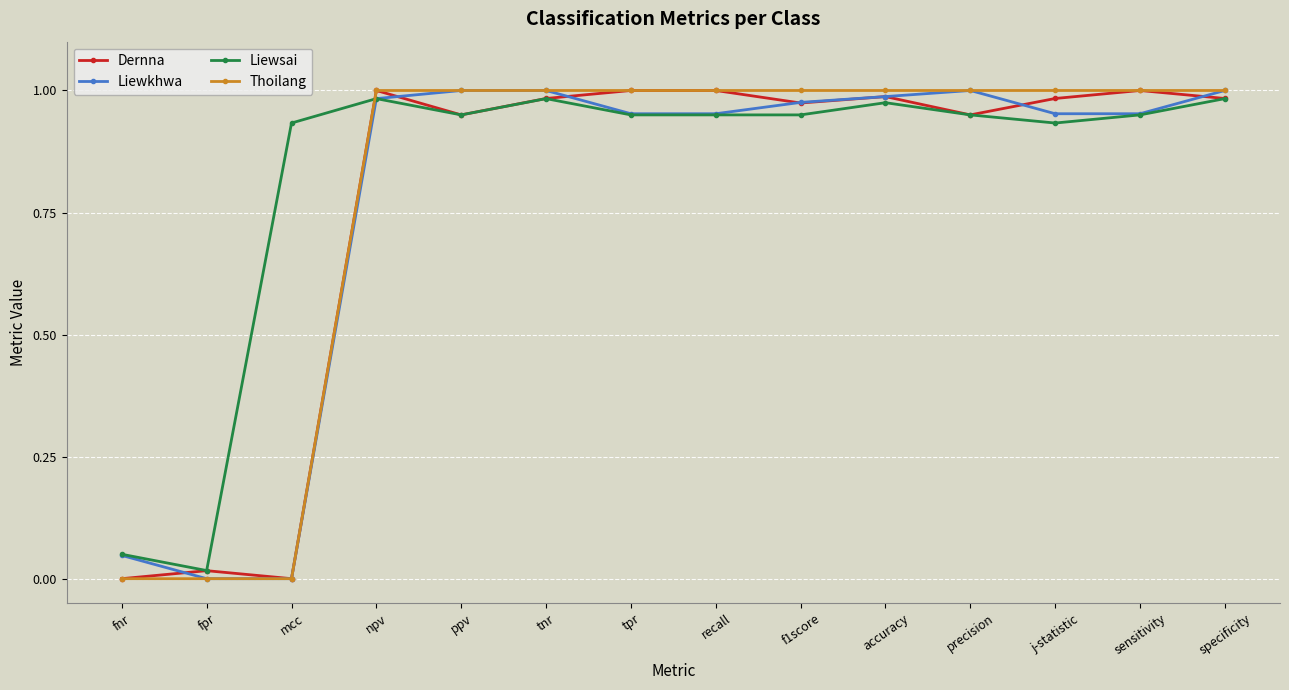

Is the value of Thoilang at fnr greater than the value of Dernna at accuracy?

No